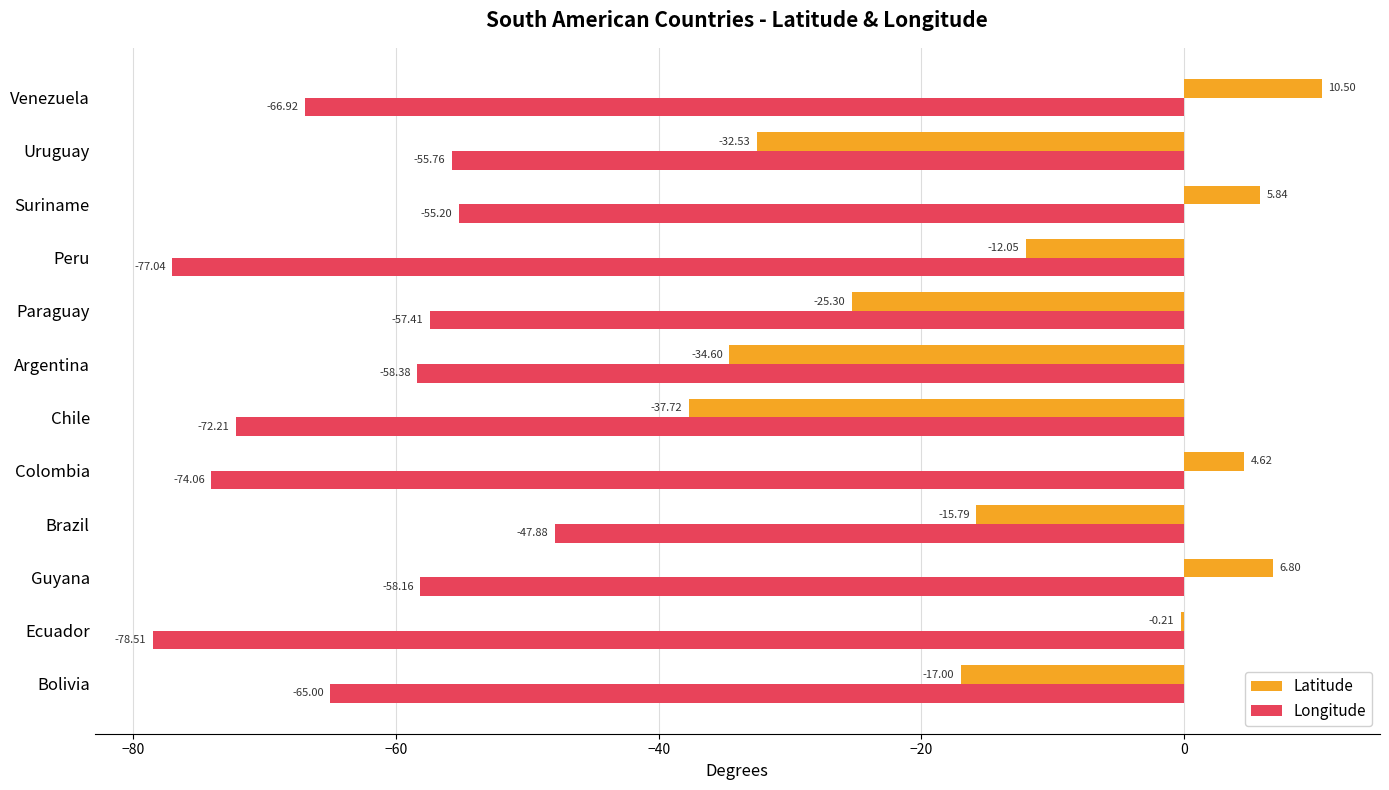

What are all the series names shown in the legend?

Latitude, Longitude